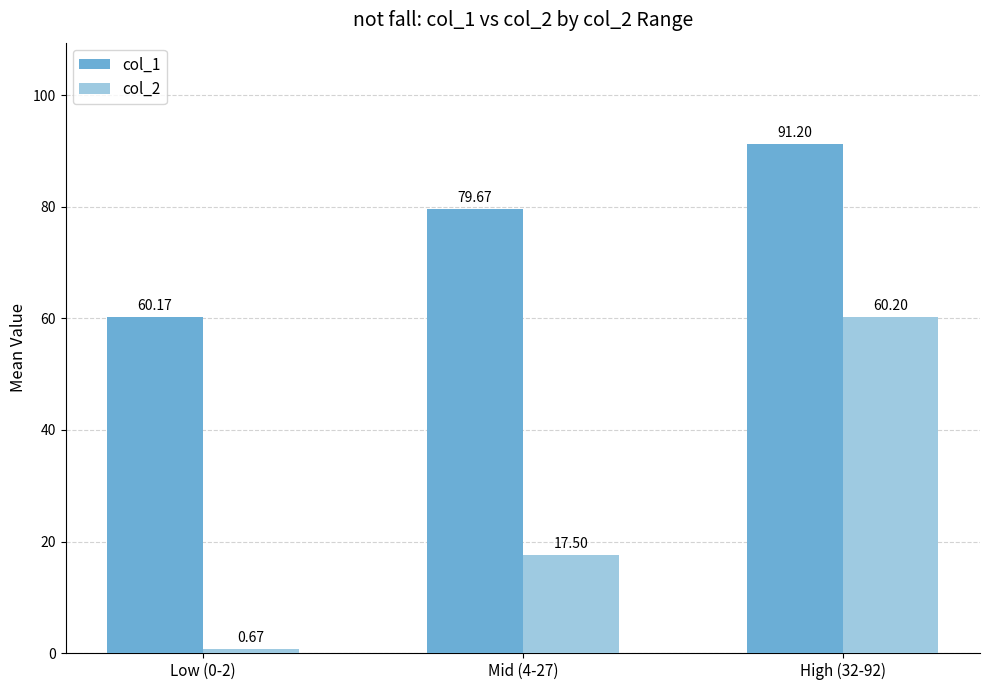

Is the value of col_1 at High (32-92) greater than the value of col_2 at Low (0-2)?

Yes